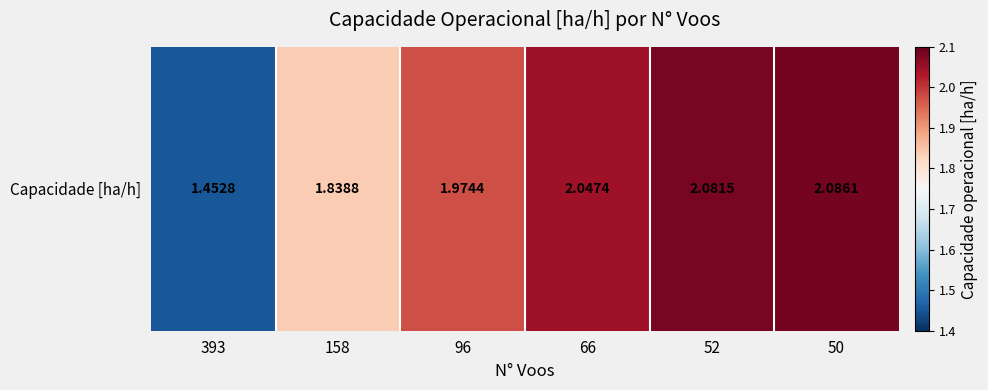

At which category does the chart reach its peak across all series?

50